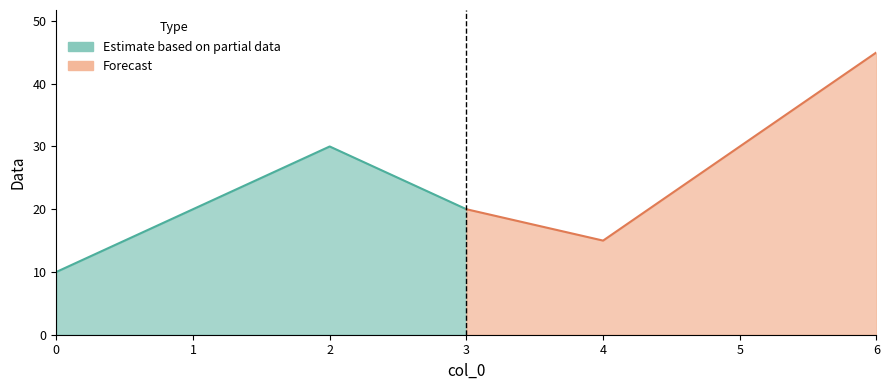

How many data points does each series have?

7